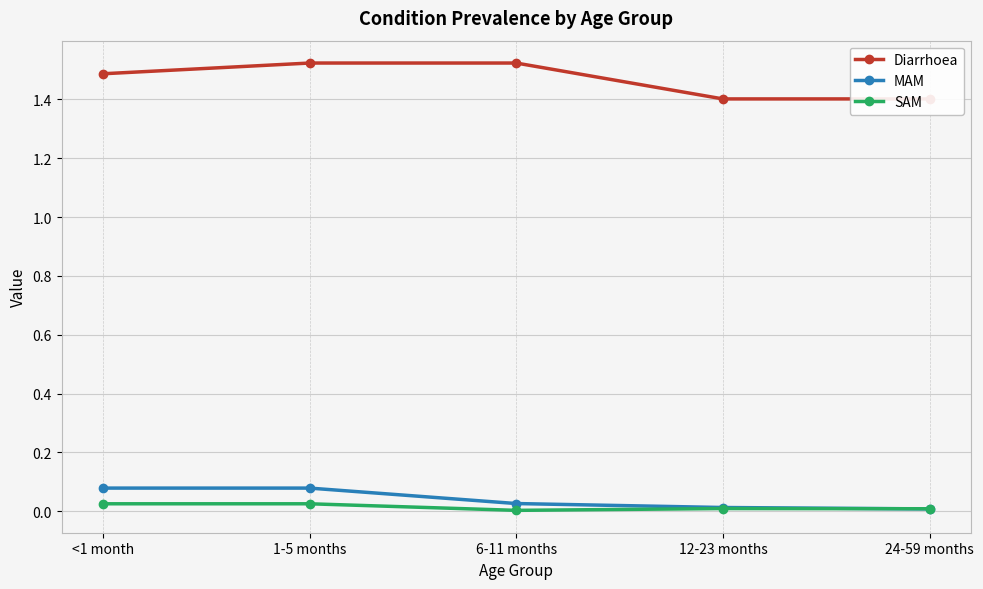

After their last crossing, which series has the higher values: MAM or SAM?

SAM